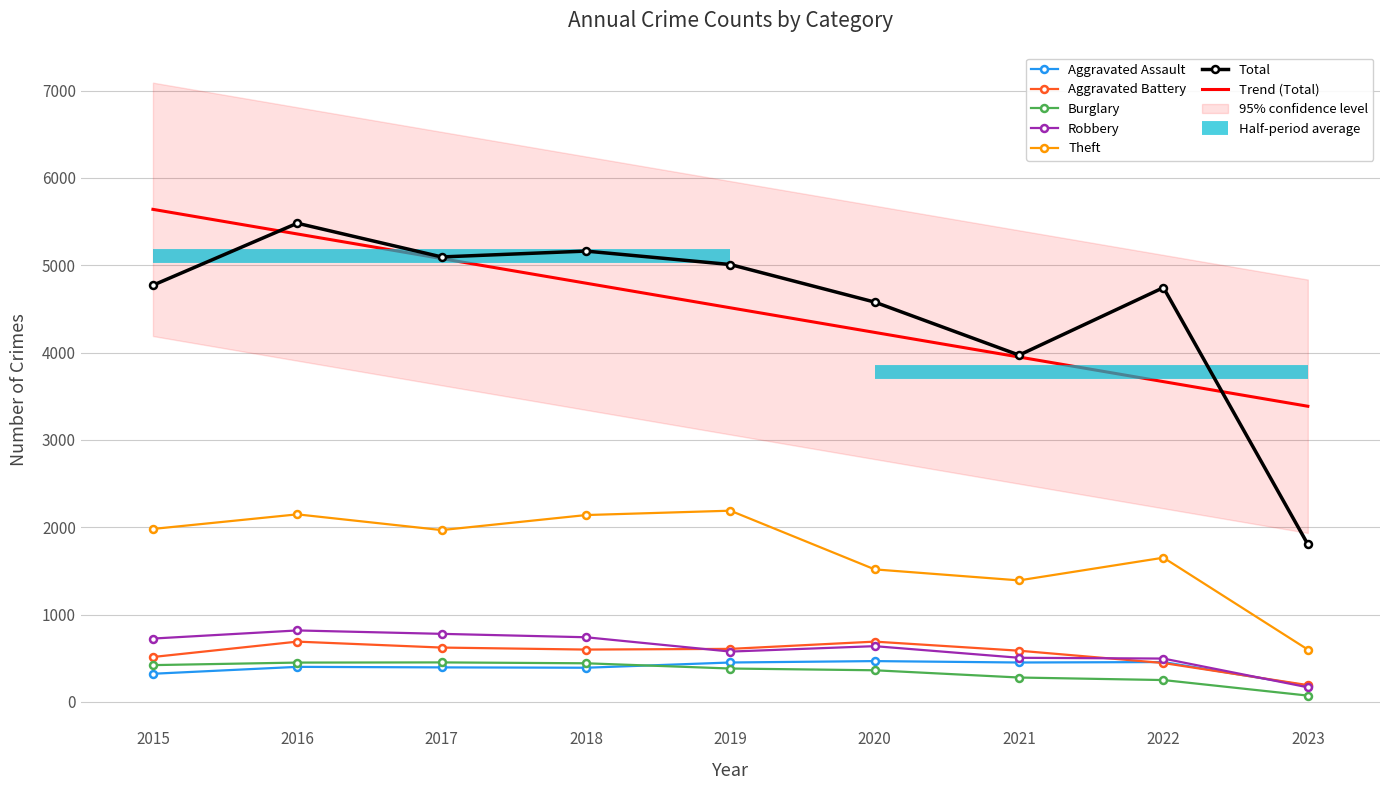

Is the value of Robbery at 2019 greater than the value of Aggravated Battery at 2020?

No